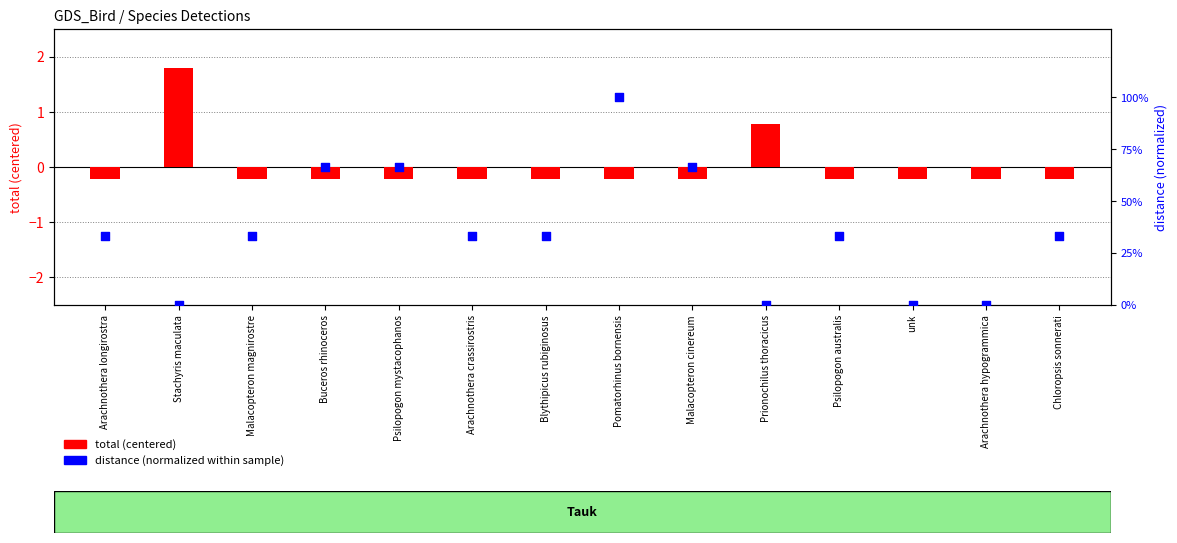

At which category is the sum across all series the highest?

Pomatorhinus bornensis